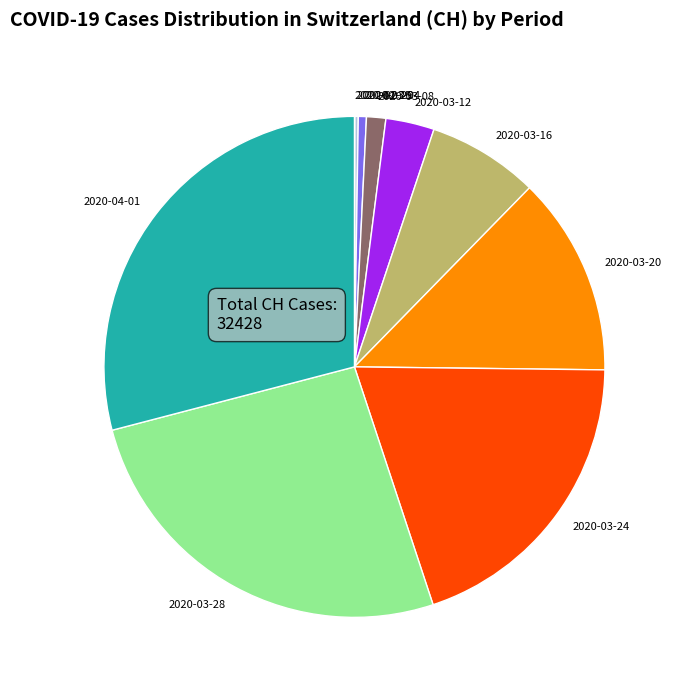

Is there a majority slice in this chart?

No